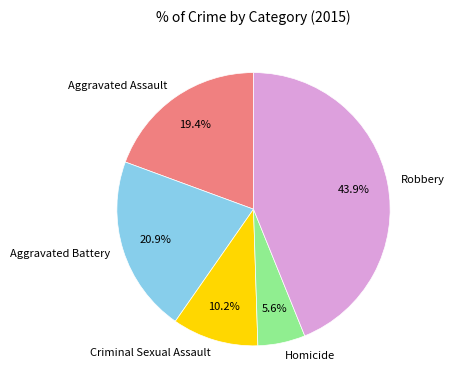

Does Aggravated Battery account for over 50% of the chart?

No